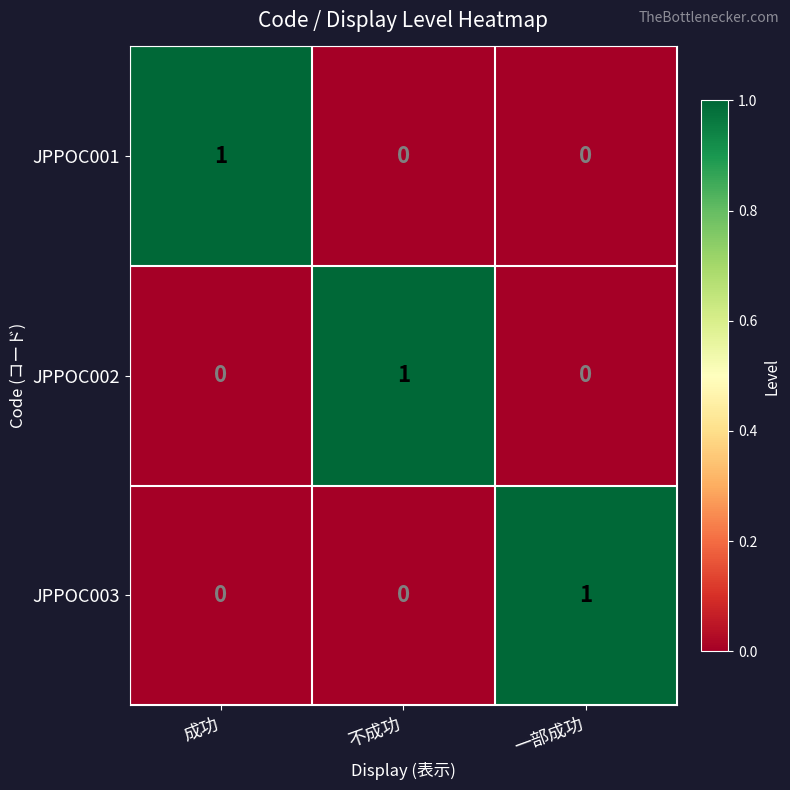

The value of JPPOC001 at 成功 is 1. True or false?

True